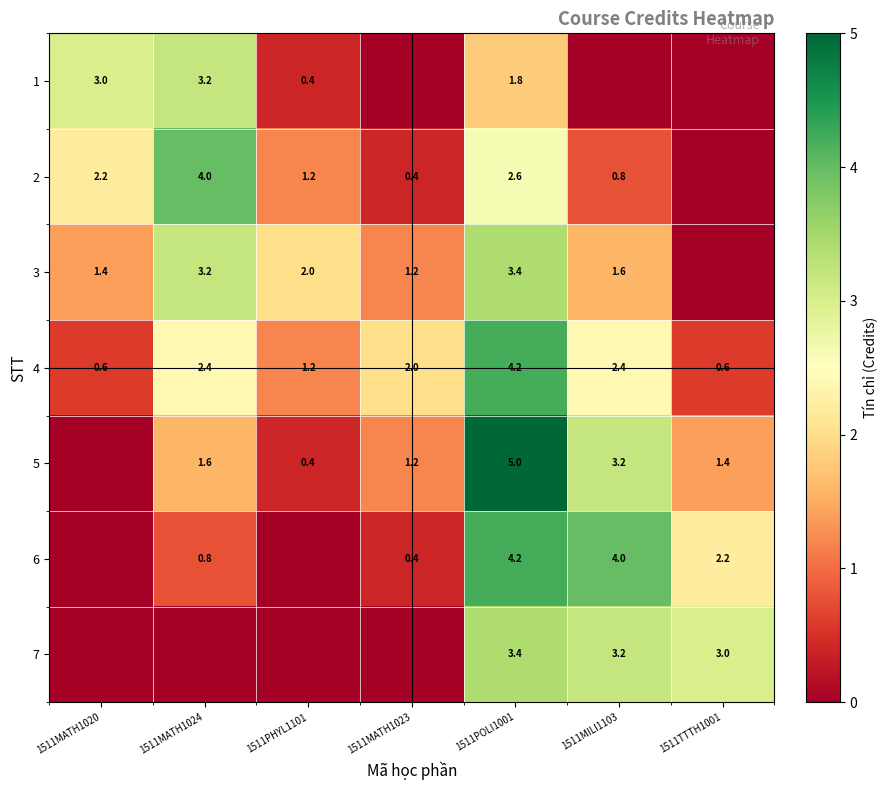

Which has a higher value, 1511POLI1001 or 1511MATH1020?

1511MATH1020